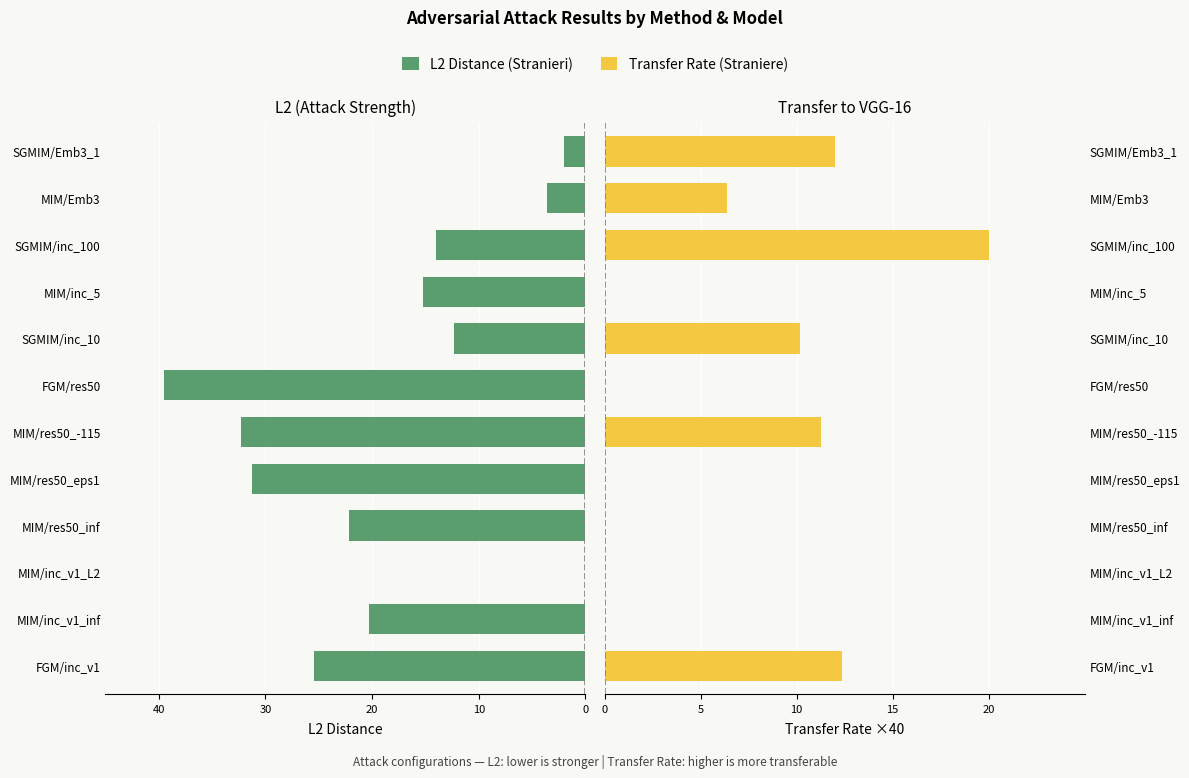

How many bars are there in each group?

2